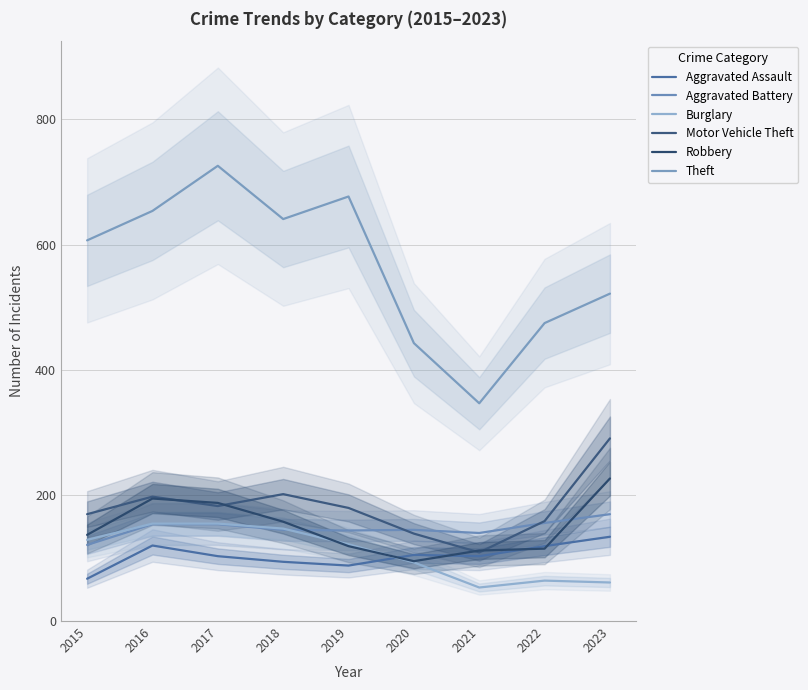

Between 2018 and 2022, which is larger?

2022